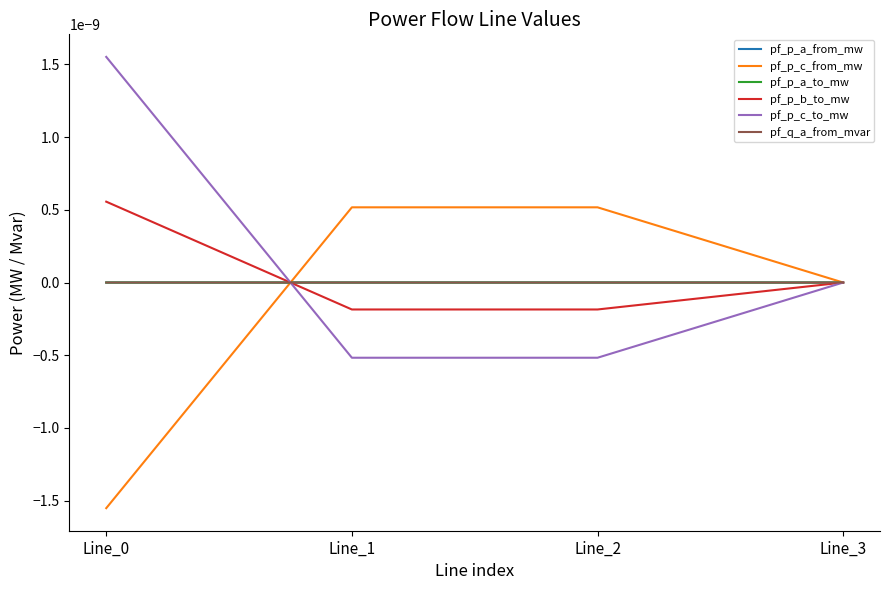

Rank the series by their maximum value, from lowest to highest.

pf_q_a_from_mvar, pf_p_a_from_mw, pf_p_a_to_mw, pf_p_c_from_mw, pf_p_b_to_mw, pf_p_c_to_mw